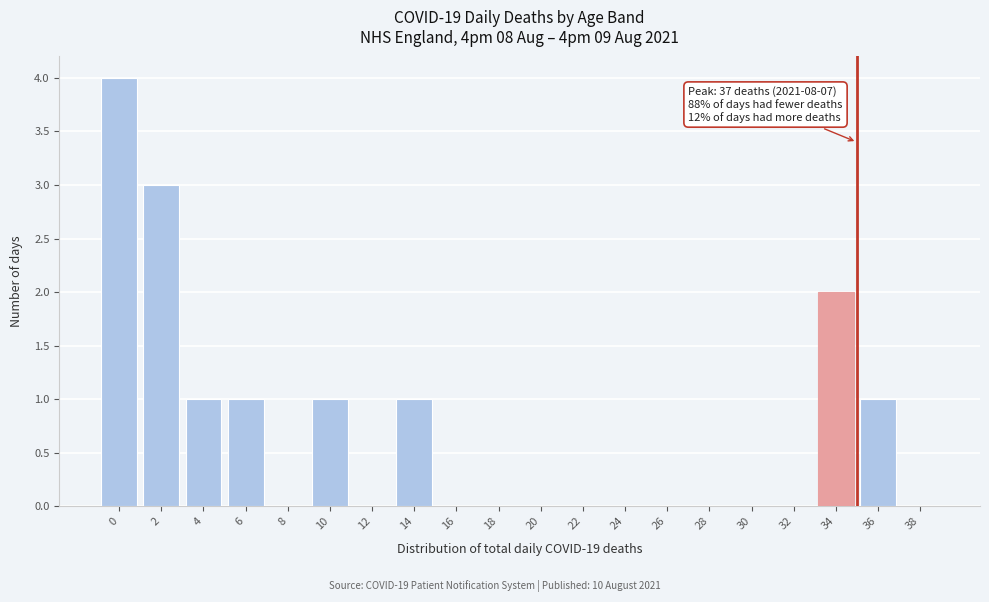

Reading left to right, transcribe all the data shown in this chart.

0=4	2=3	4=1	6=1	8=0	10=1	12=0	14=1	16=0	18=0	20=0	22=0	24=0	26=0	28=0	30=0	32=0	34=2	36=1	38=0